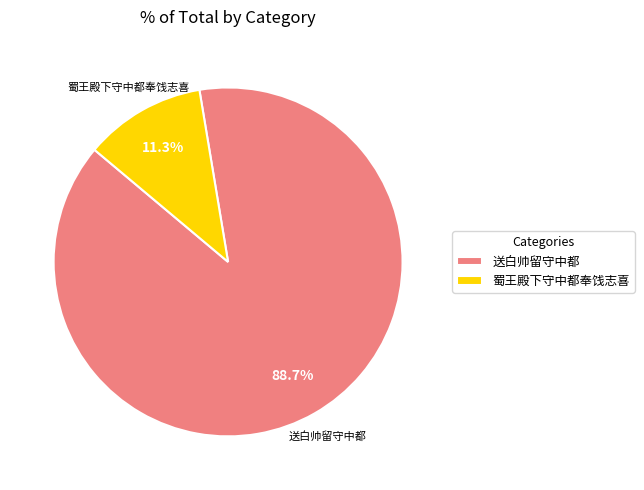

Does any single category account for the majority?

Yes